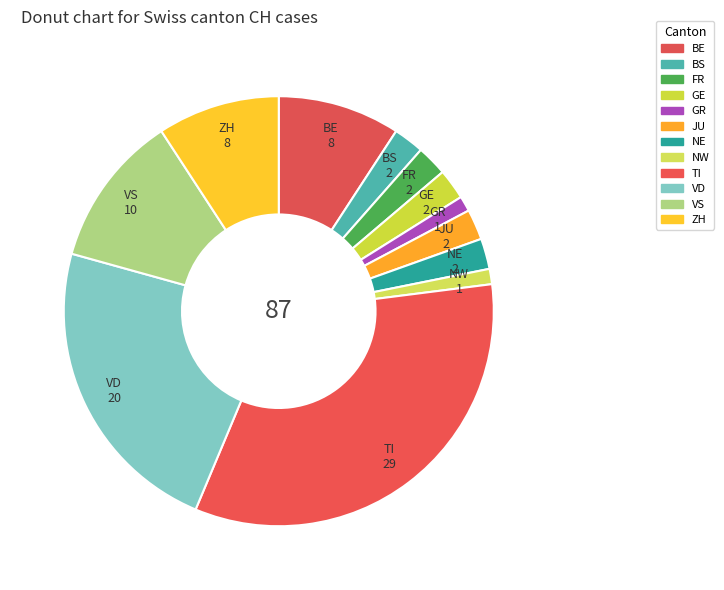

Which has a higher value, ZH or VD?

VD